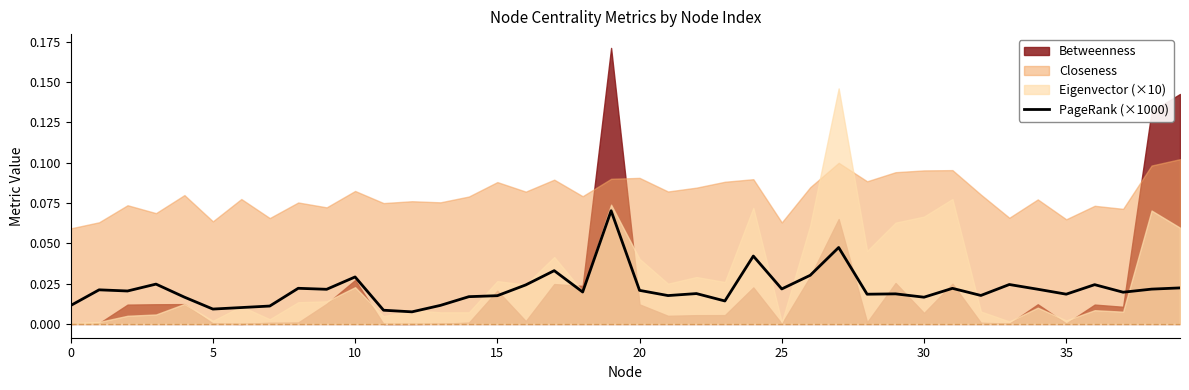

Is it true that the value at 35 is 0.0?

False